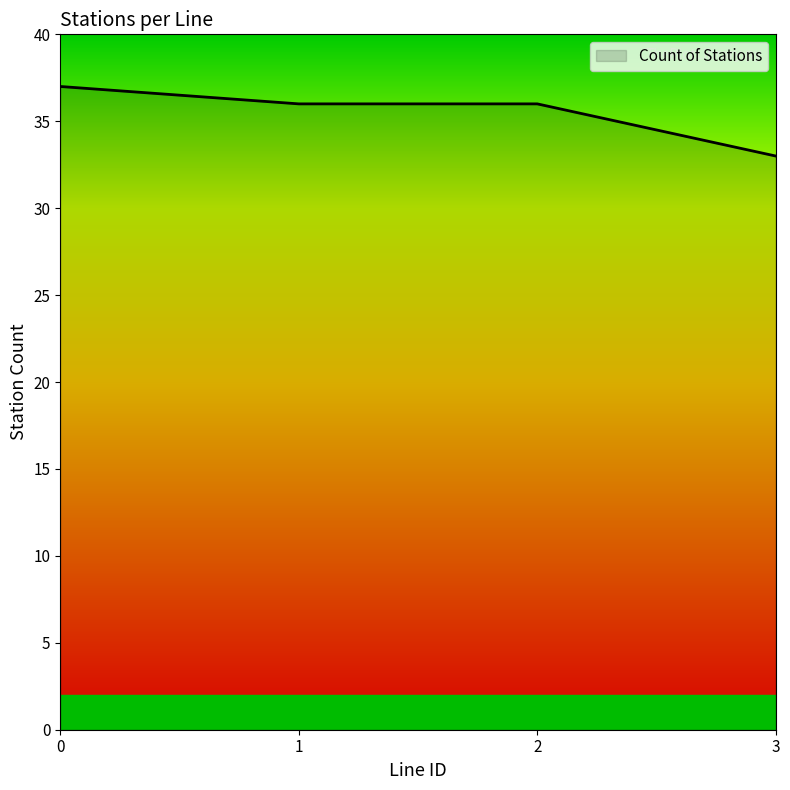

Count the number of data series in this chart.

1